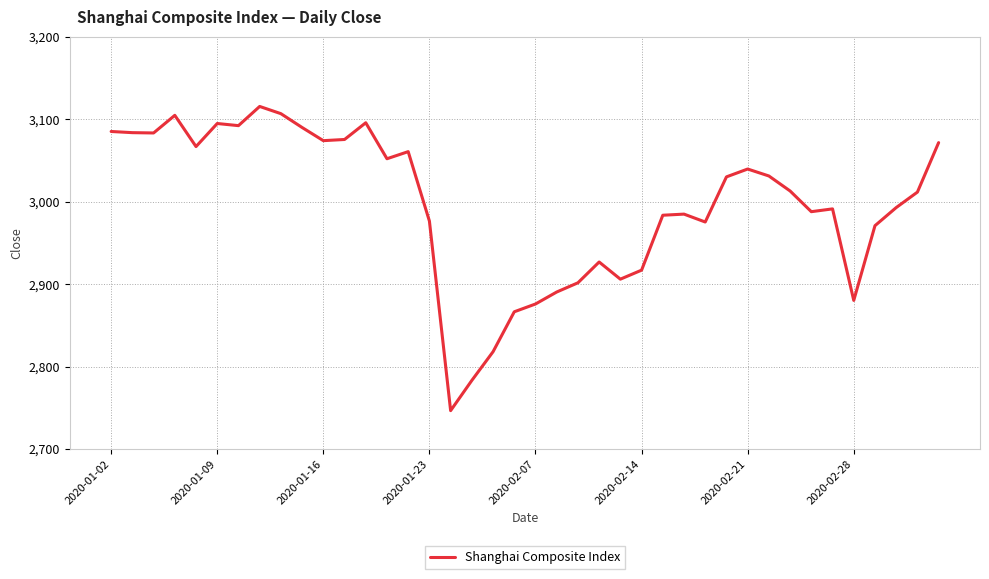

Does the chart have visible grid lines?

Yes